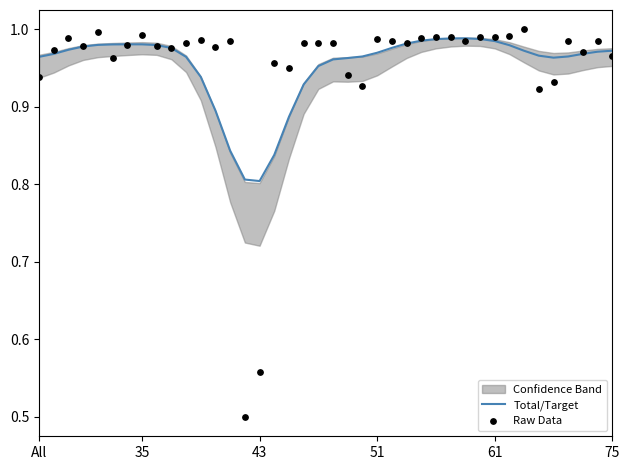

Which series has the largest Y range (max minus min)?

Raw Data